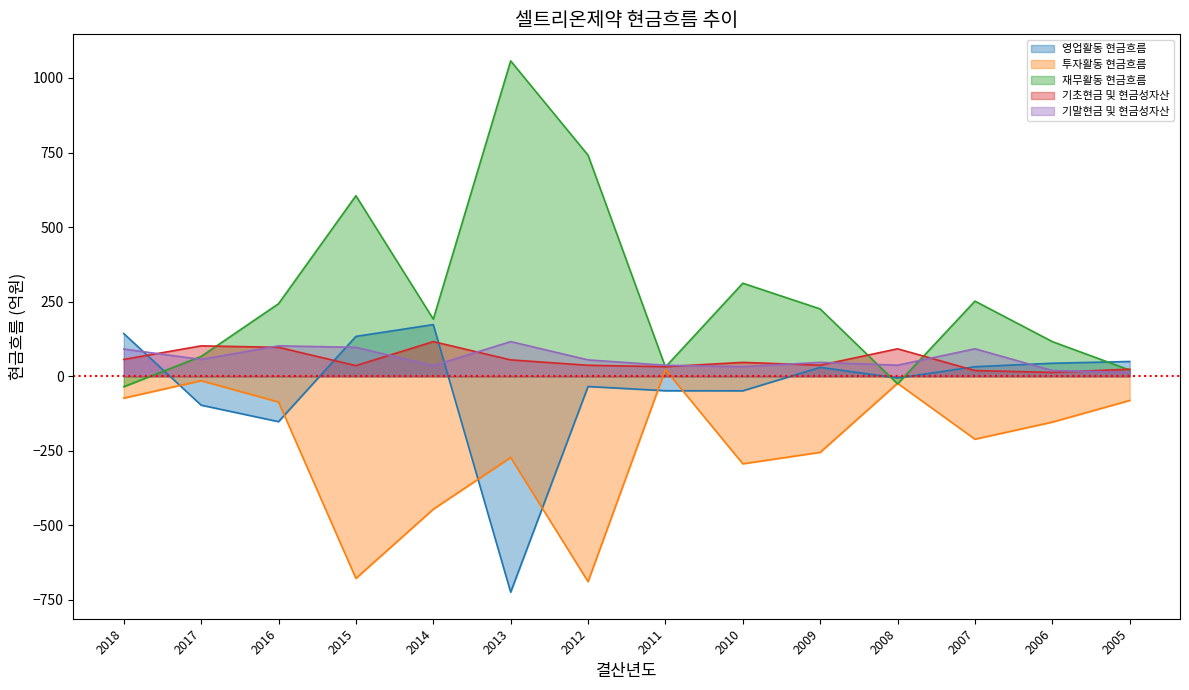

What is the spread (max minus min) of values at 2010?

605.4